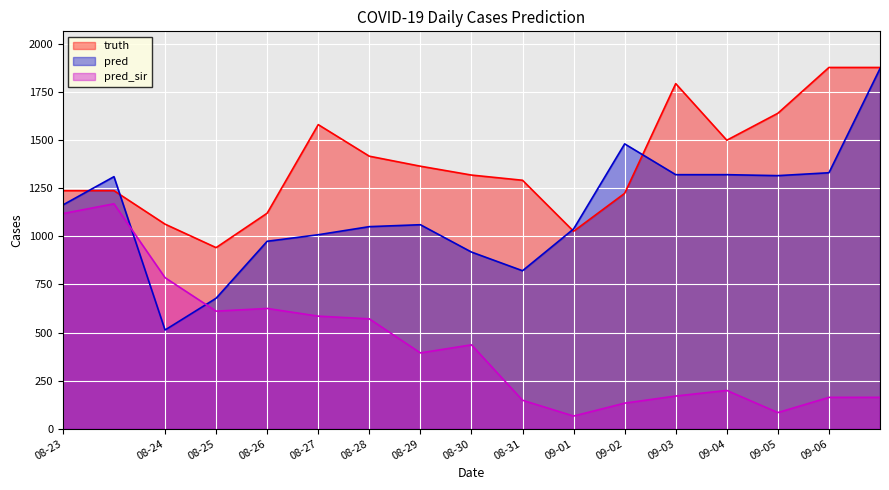

Where do pred_sir and pred first cross each other?

2021-08-23 and 2021-08-24